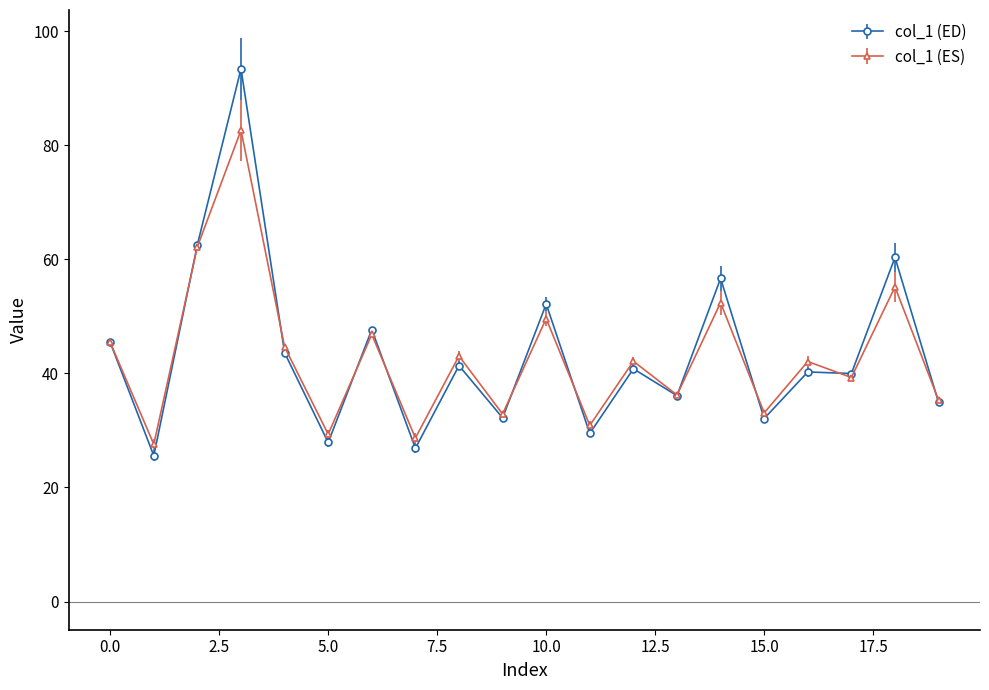

What is the value of the col_1 (ED) point at the 6th from the left?

27.9